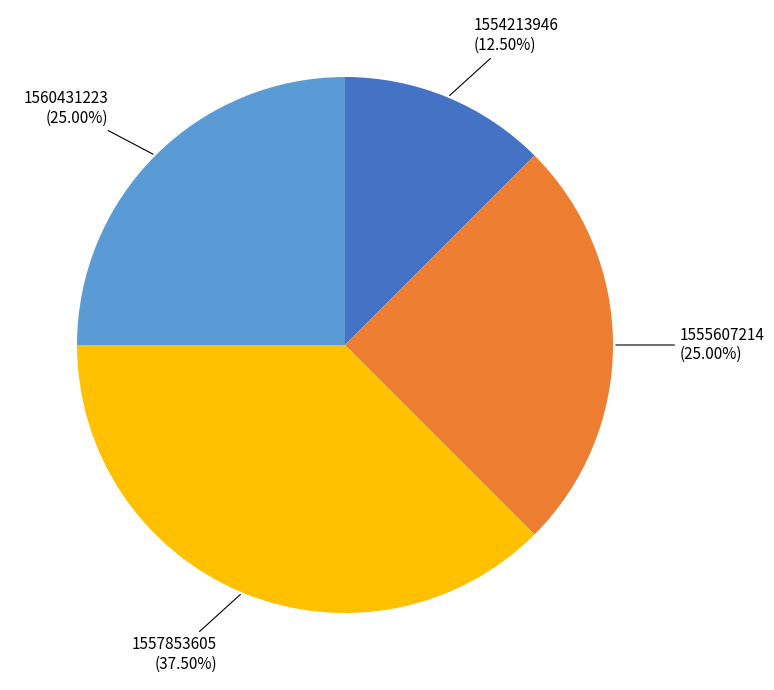

How many slices are in this pie chart?

4